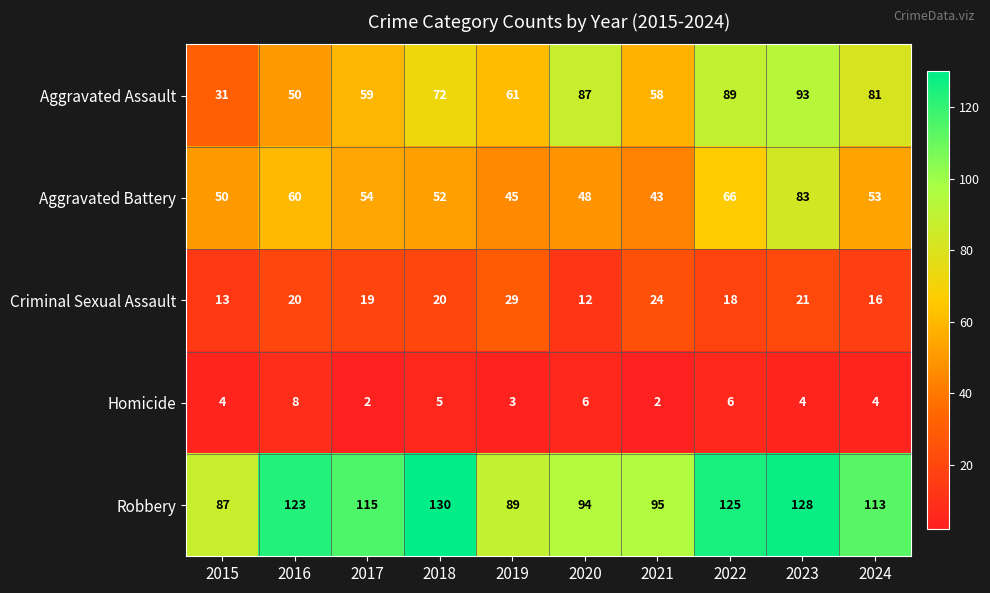

Between 2020 and 2021, which series saw the biggest shift?

Aggravated Assault